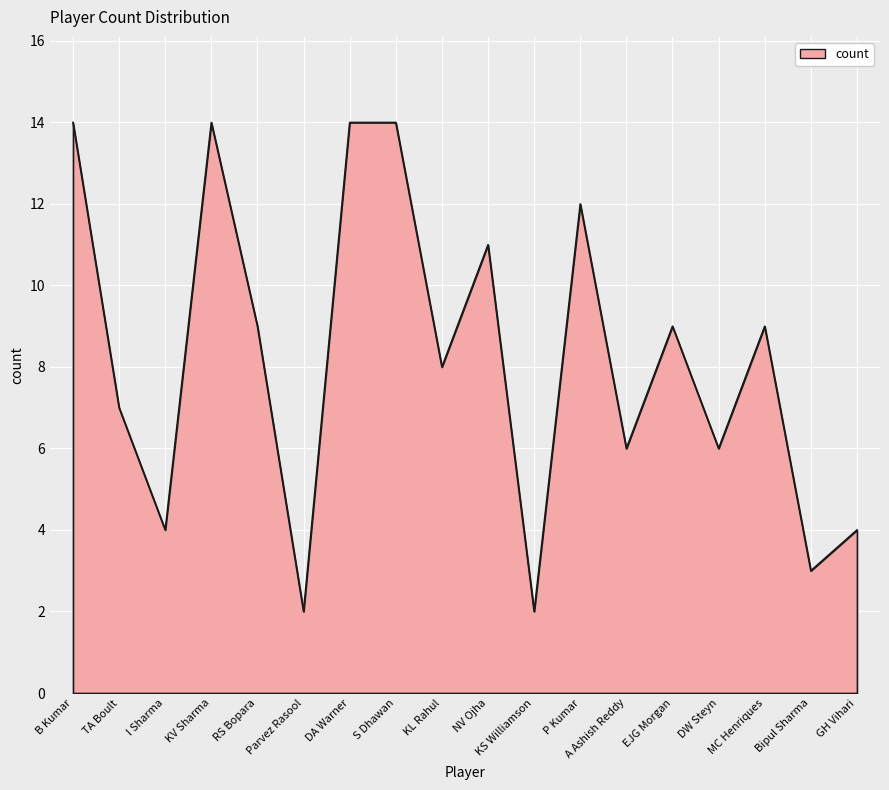

What is the greatest value displayed?

14